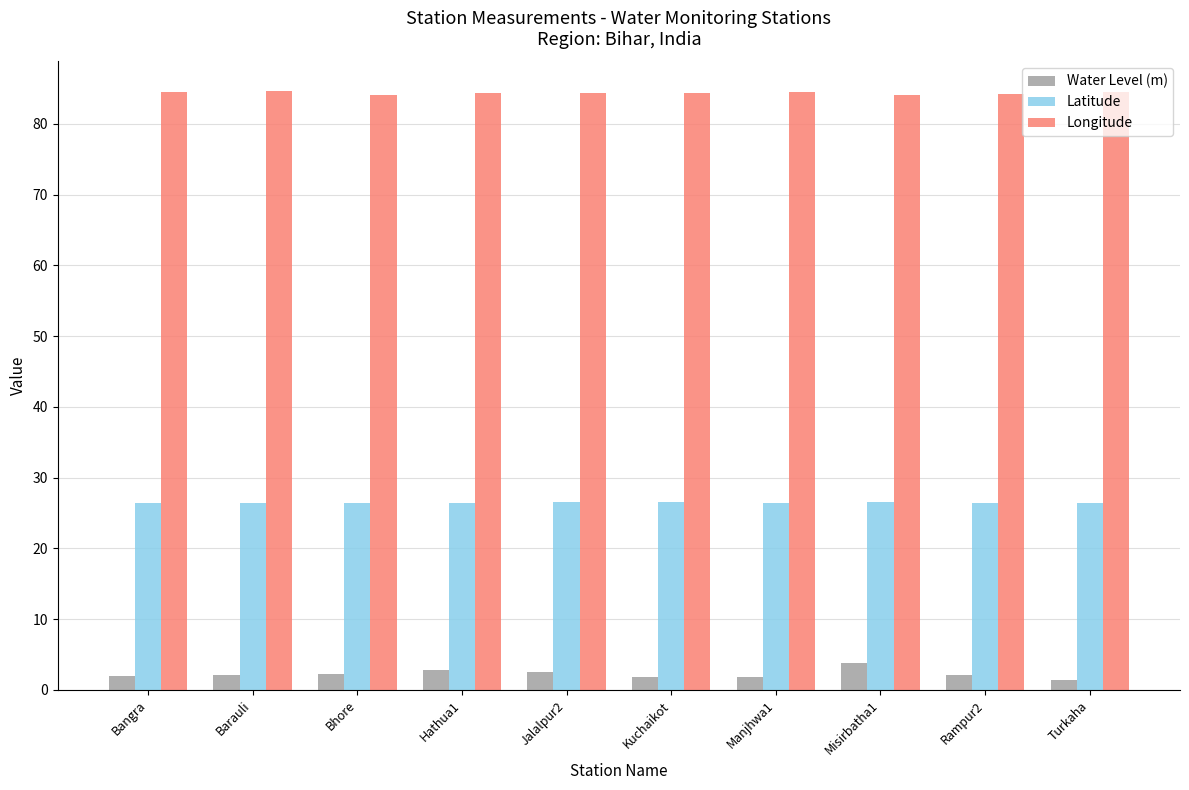

True or false: Water Level (m) has a value of 1.4 at Turkaha.

True